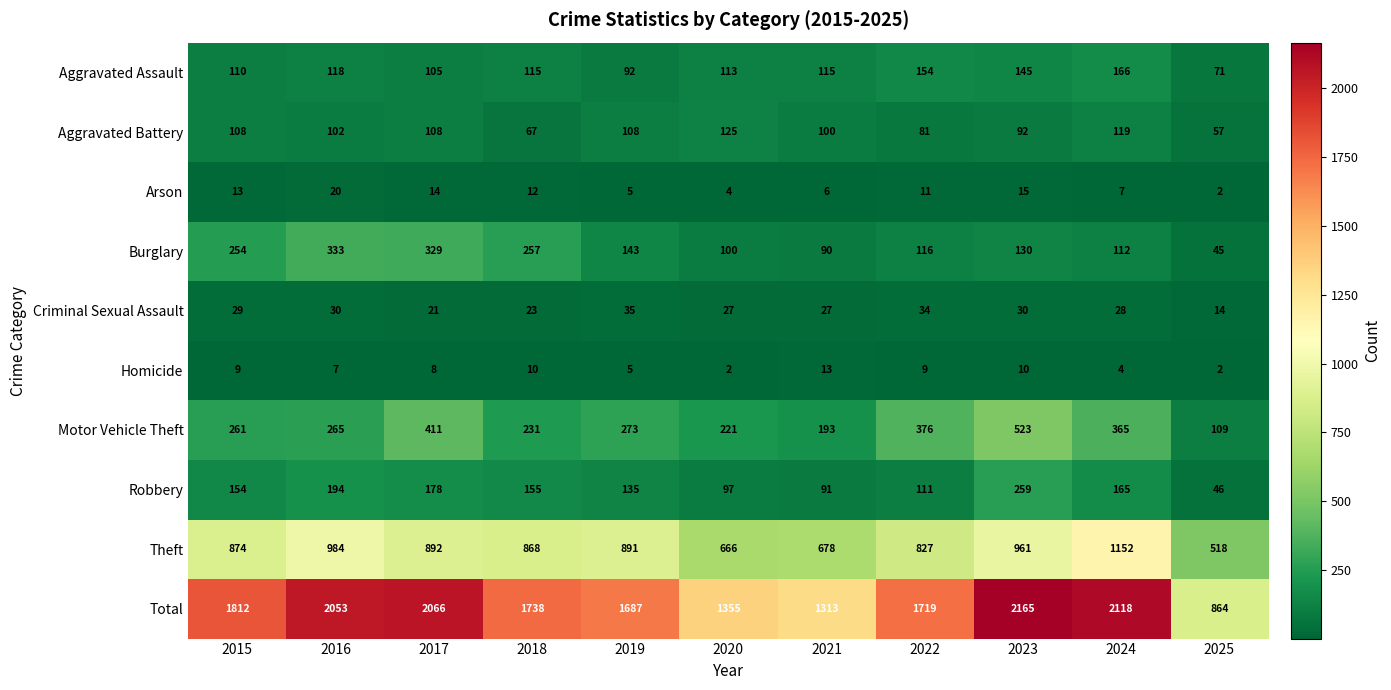

What is the difference between the Burglary values at 2019 and 2024?

31